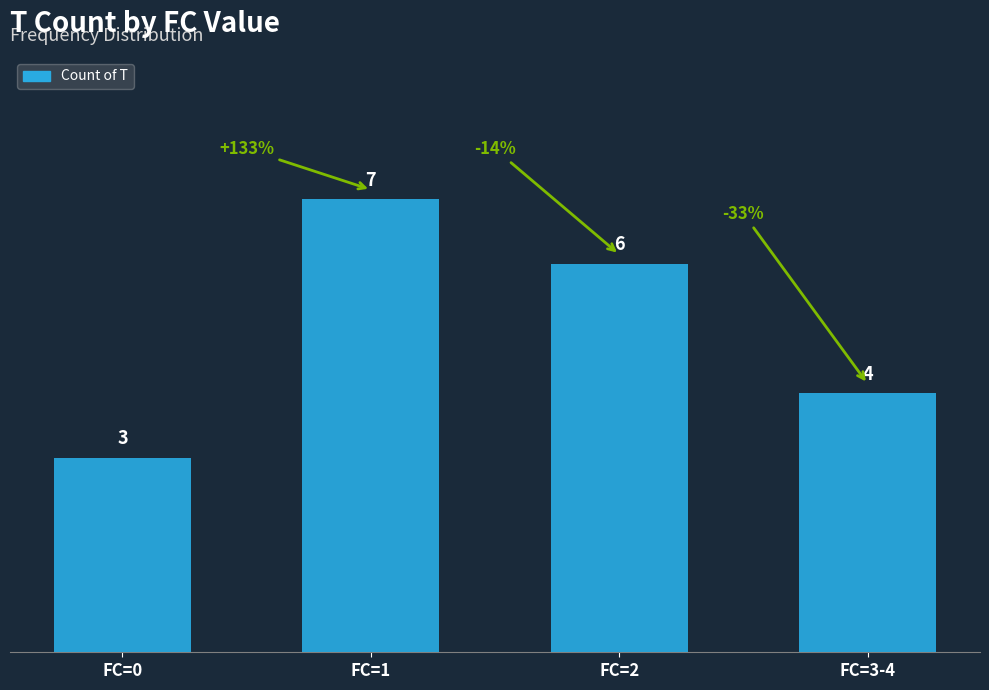

List the labels in order of value, smallest first.

FC=0, FC=3-4, FC=2, FC=1